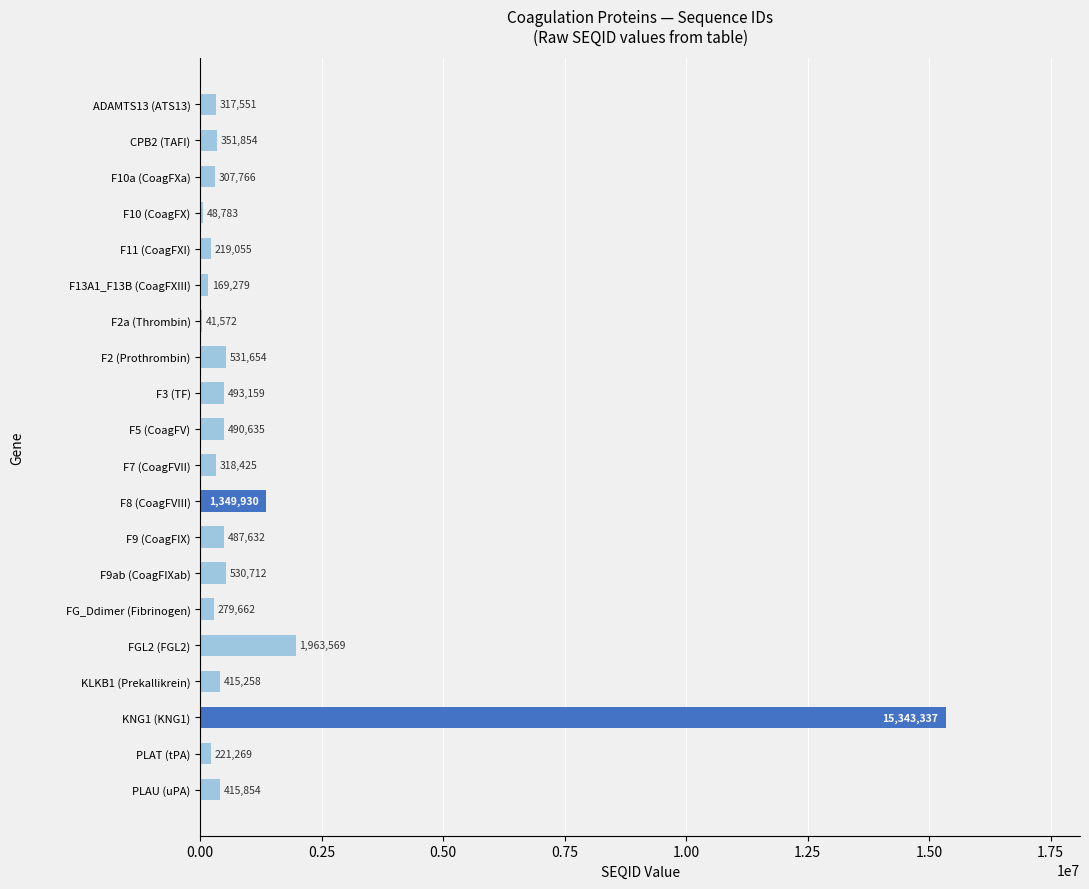

How many series are shown in this chart?

1